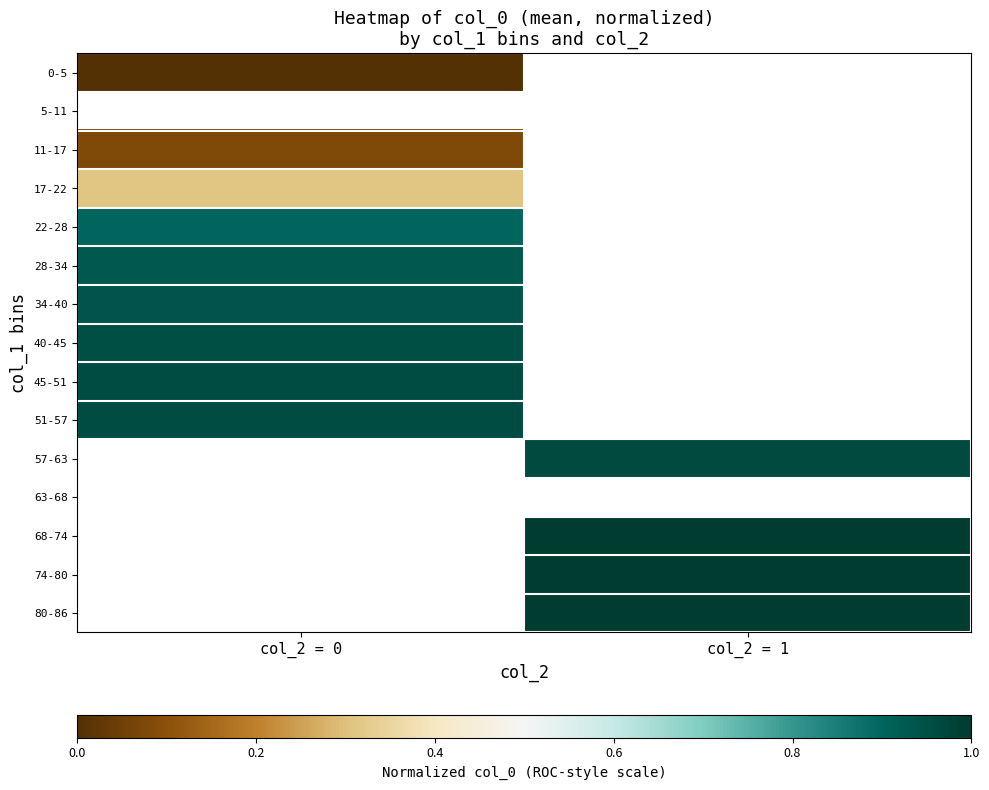

True or false: 51-57 has a value of 1.0 at col_2 = 0.

True